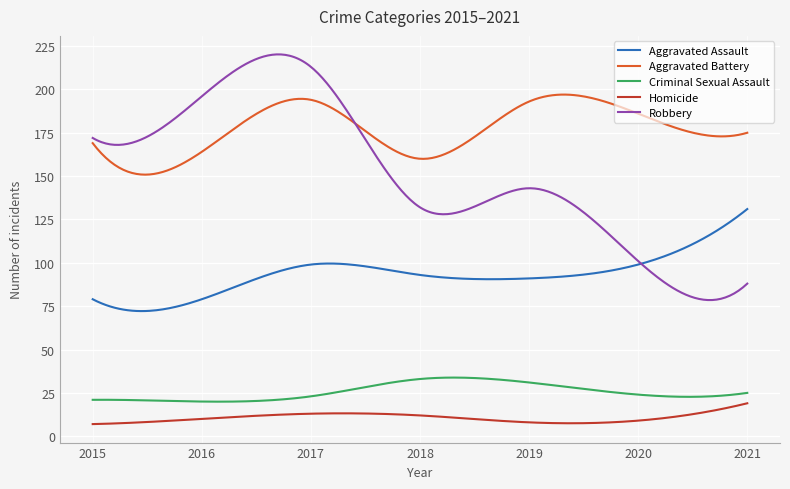

Which series has the largest total across all categories?

Aggravated Battery